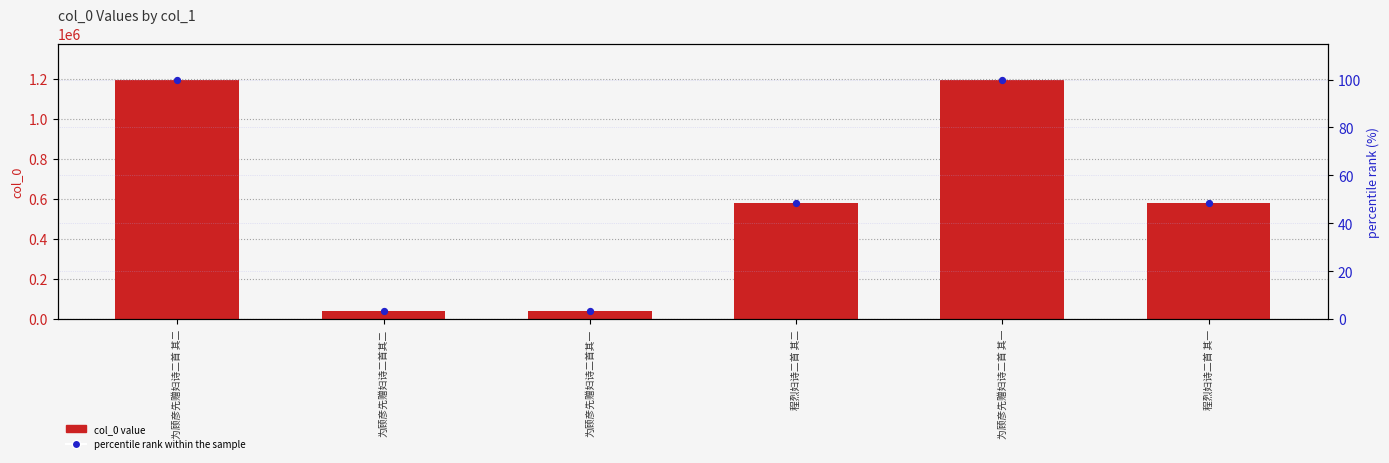

At how many categories does at least one series exceed 1175440?

2